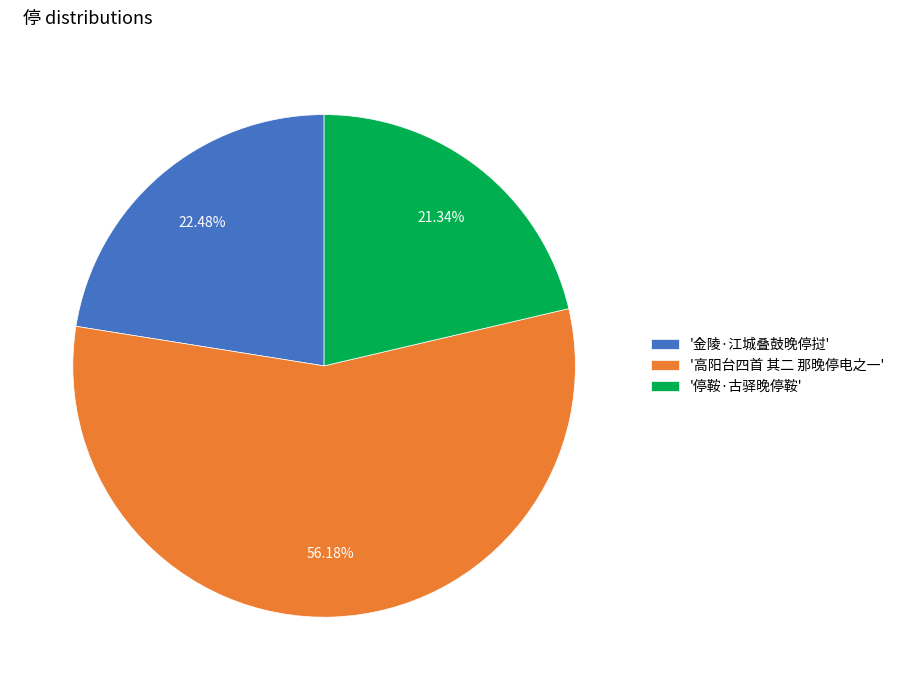

Rank the categories by value from lowest to highest.

'停鞍·古驿晚停鞍', '金陵·江城叠鼓晚停挝', '高阳台四首 其二 那晚停电之一'